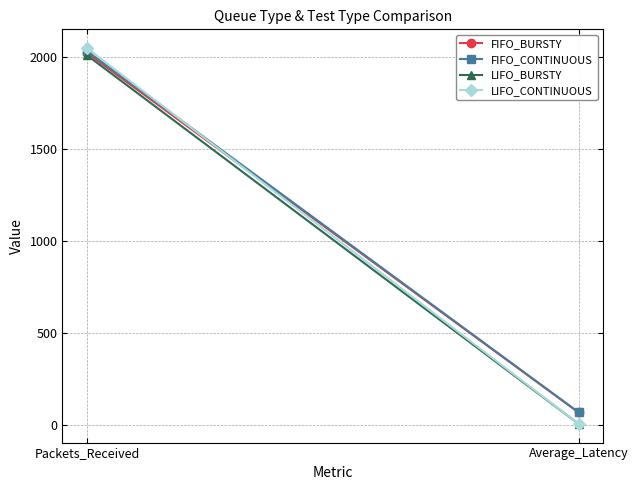

Which series changed the most between Packets_Received and Average_Latency?

LIFO_CONTINUOUS